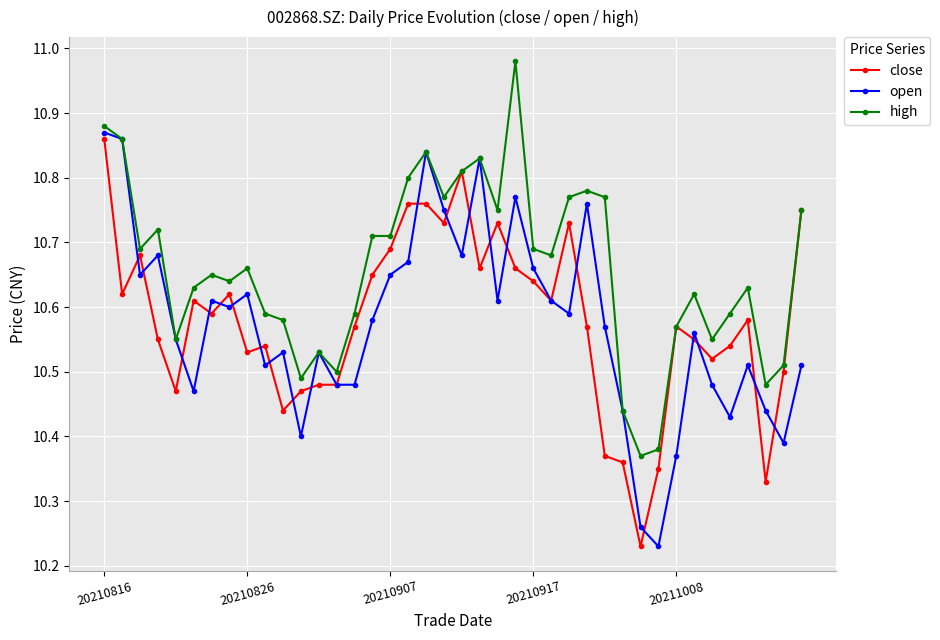

True or false: open has more than 2 points higher than both neighbors.

True